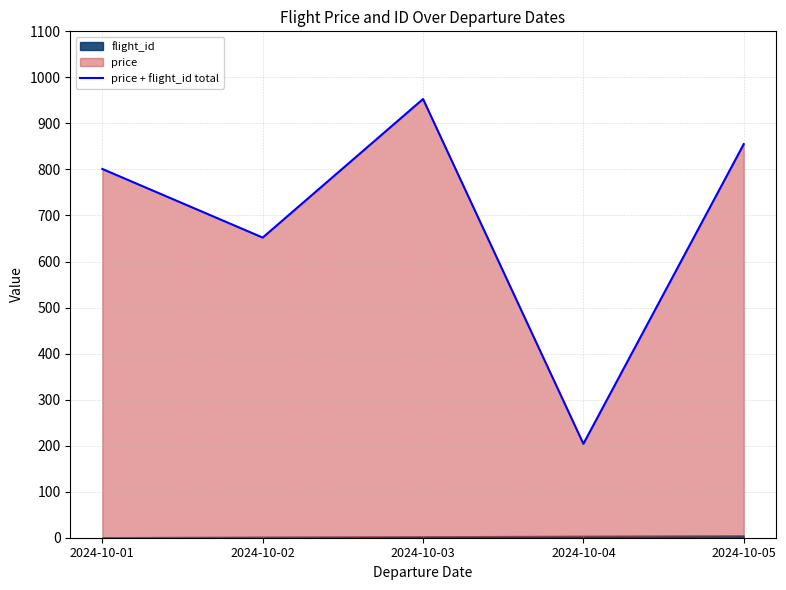

What is the sum of the values at 2024-10-03 and 2024-10-05?

1808